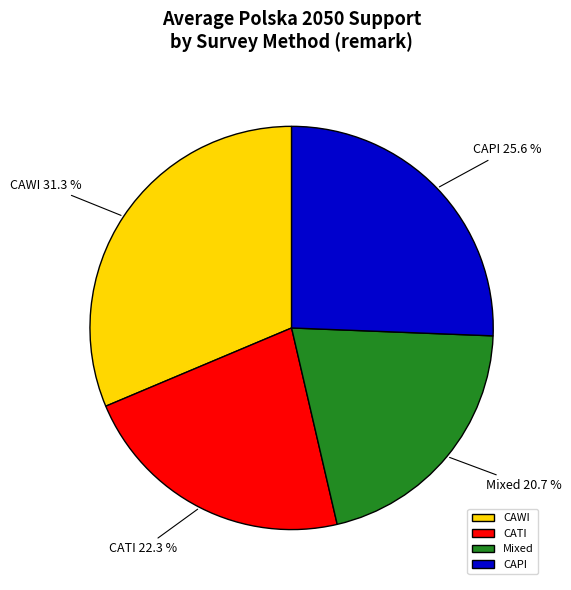

Does CATI represent more than half of the total?

No